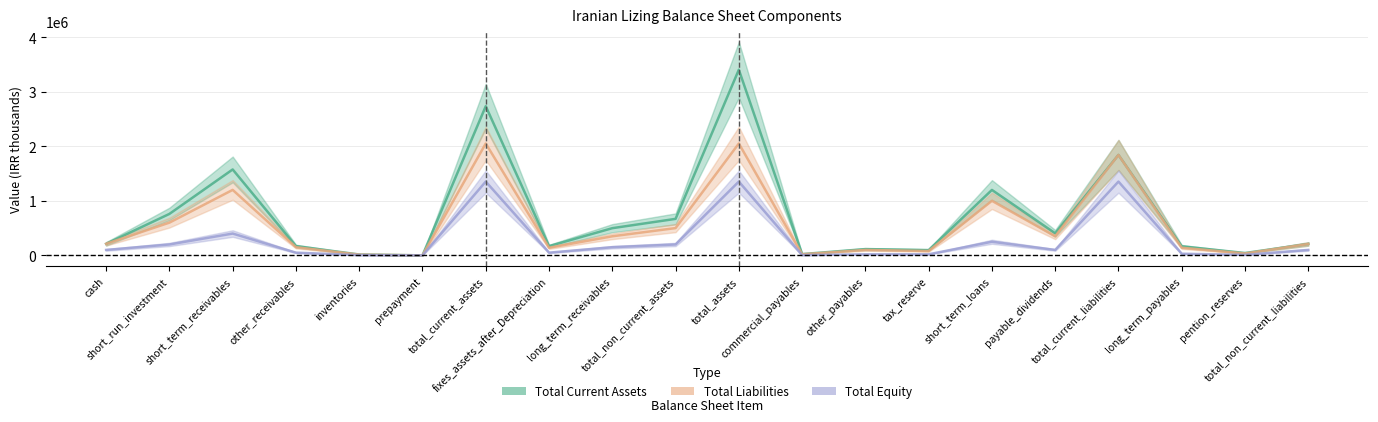

Which series has the largest total across all categories?

total_current_assets